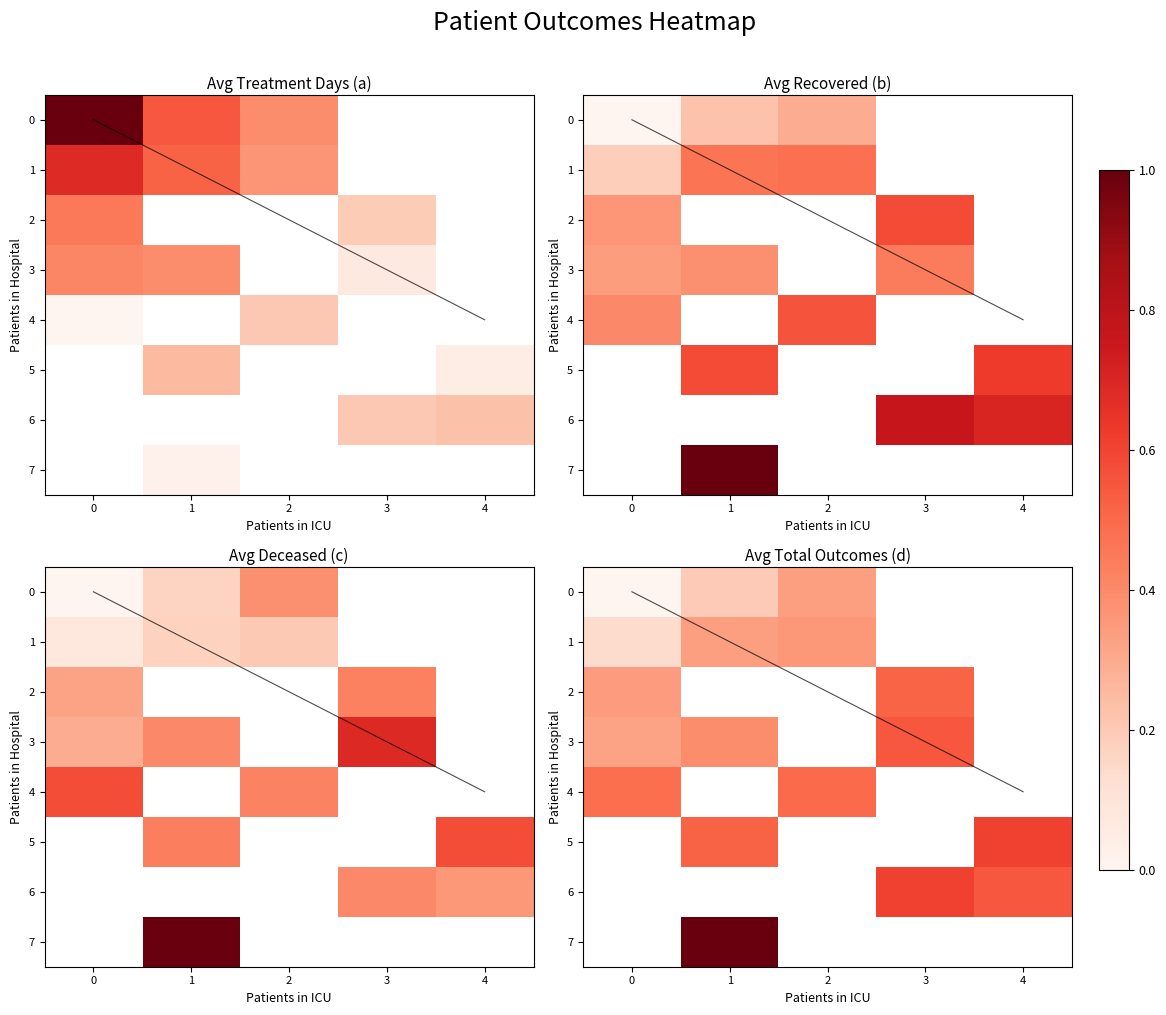

Is the value of 2 at 3 greater than the value of 4 at 1?

No